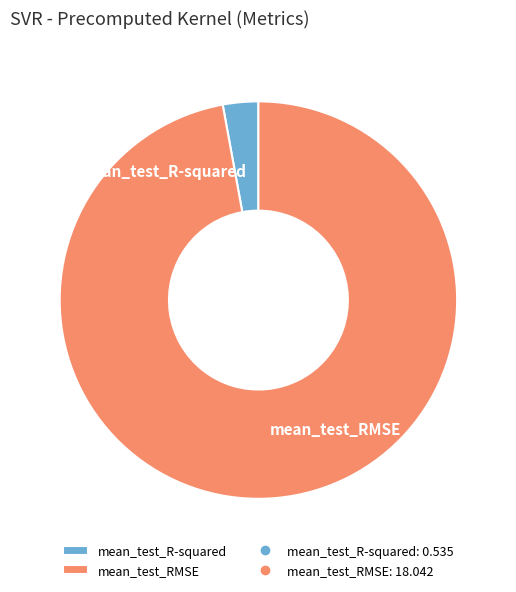

Does any single category account for the majority?

Yes